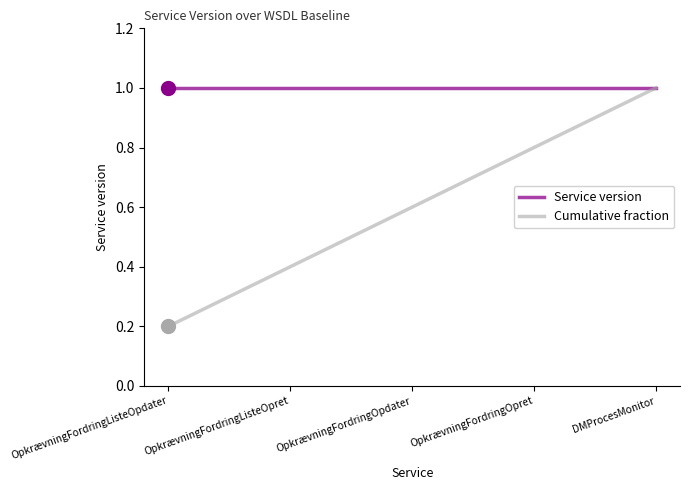

At which label is Cumulative fraction closest to 0?

OpkrævningFordringListeOpdater